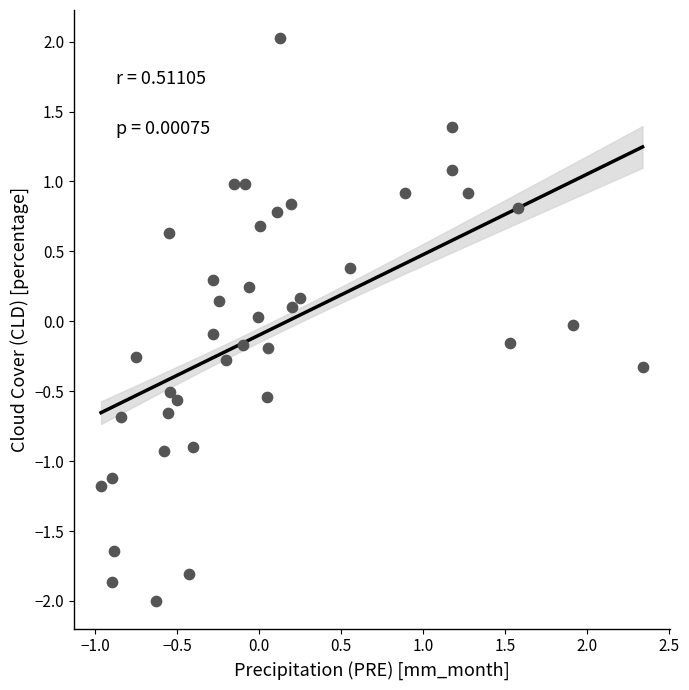

What is the range of Y values (max minus min)?

4.0